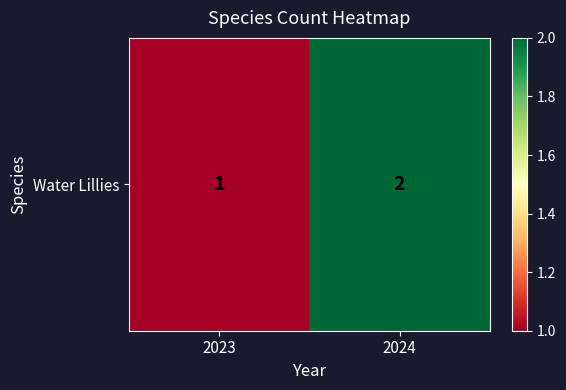

Approximately how many times larger is the value at 2023 compared to 2024?

0.5